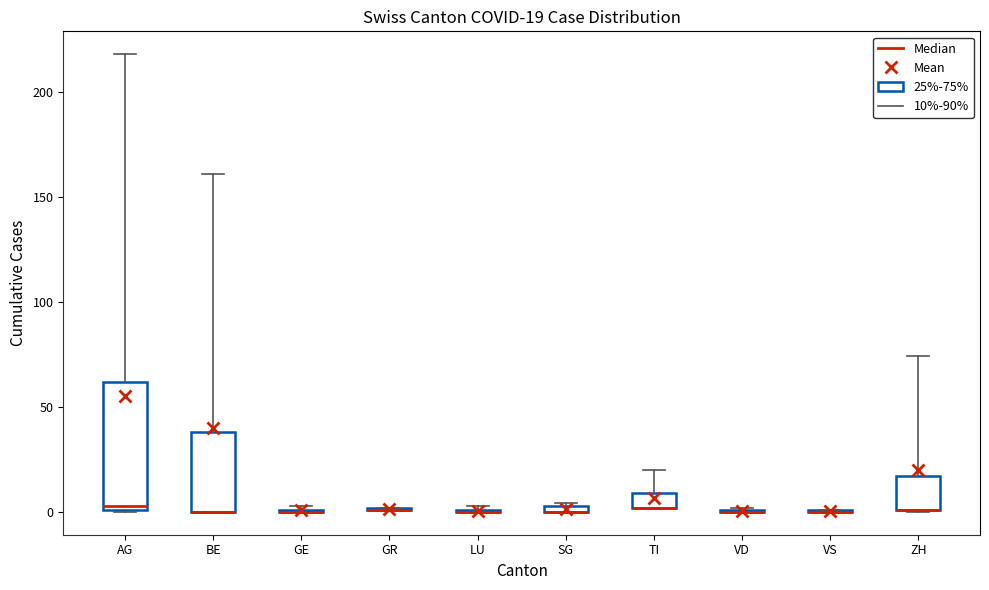

Comparing the boxes themselves (not the whiskers), which one is the tallest?

AG